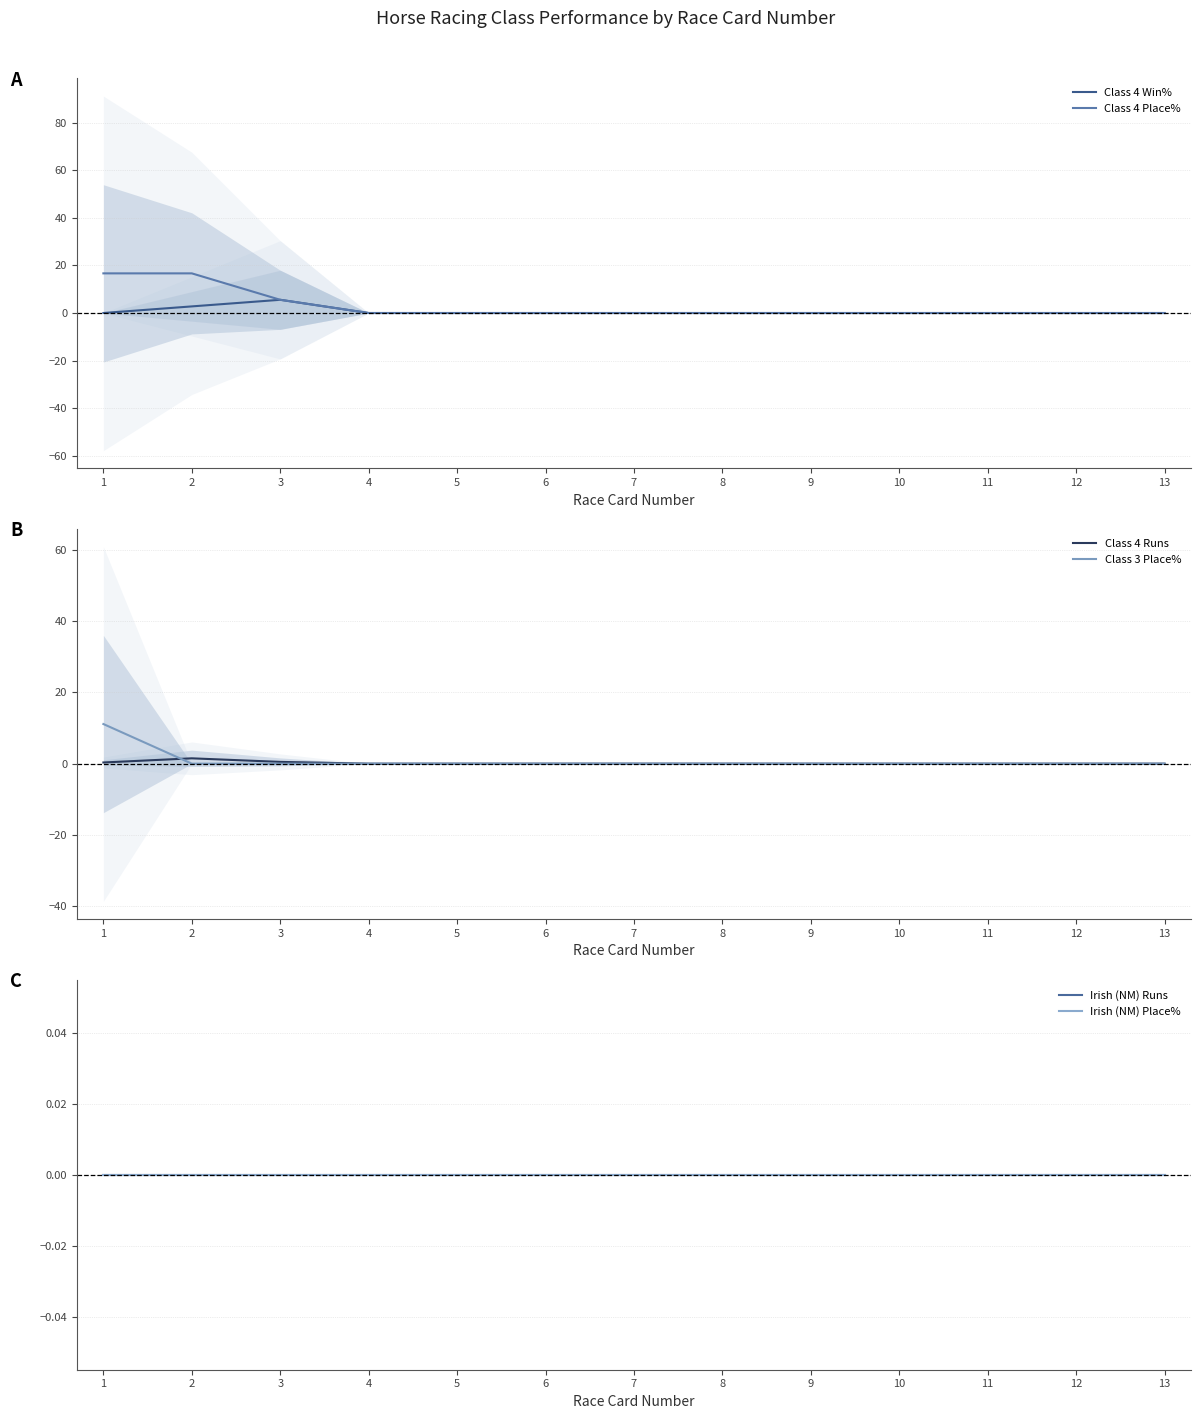

The Class 4 Win% series shows -3.6 at 12. True or false?

False